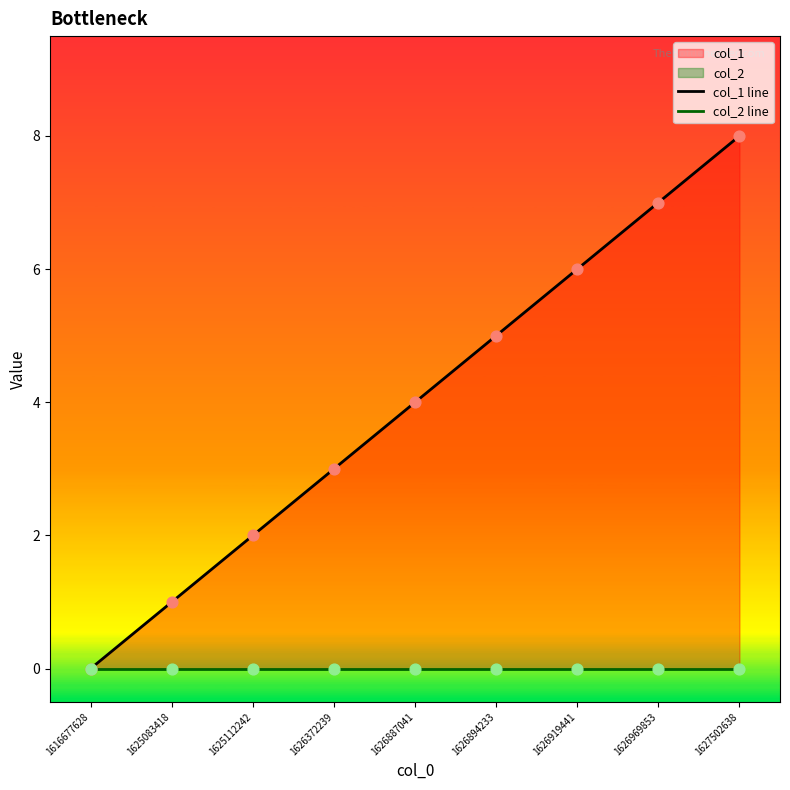

At which category is the sum across all series the highest?

1627502638